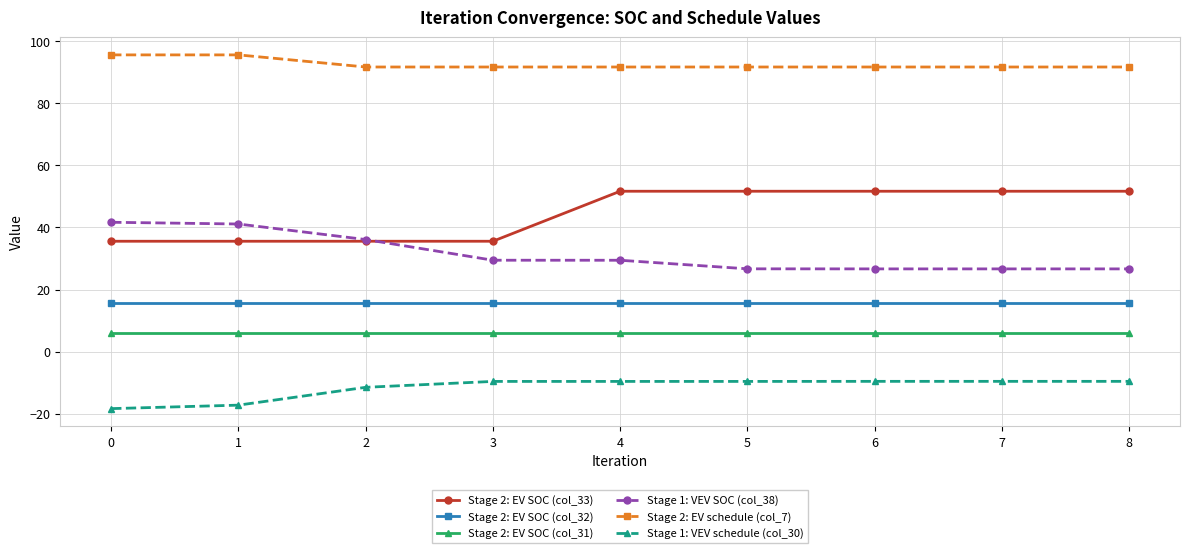

True or false: Stage 2: EV schedule (col_7) and Stage 2: EV SOC (col_33) intersect in this chart.

False